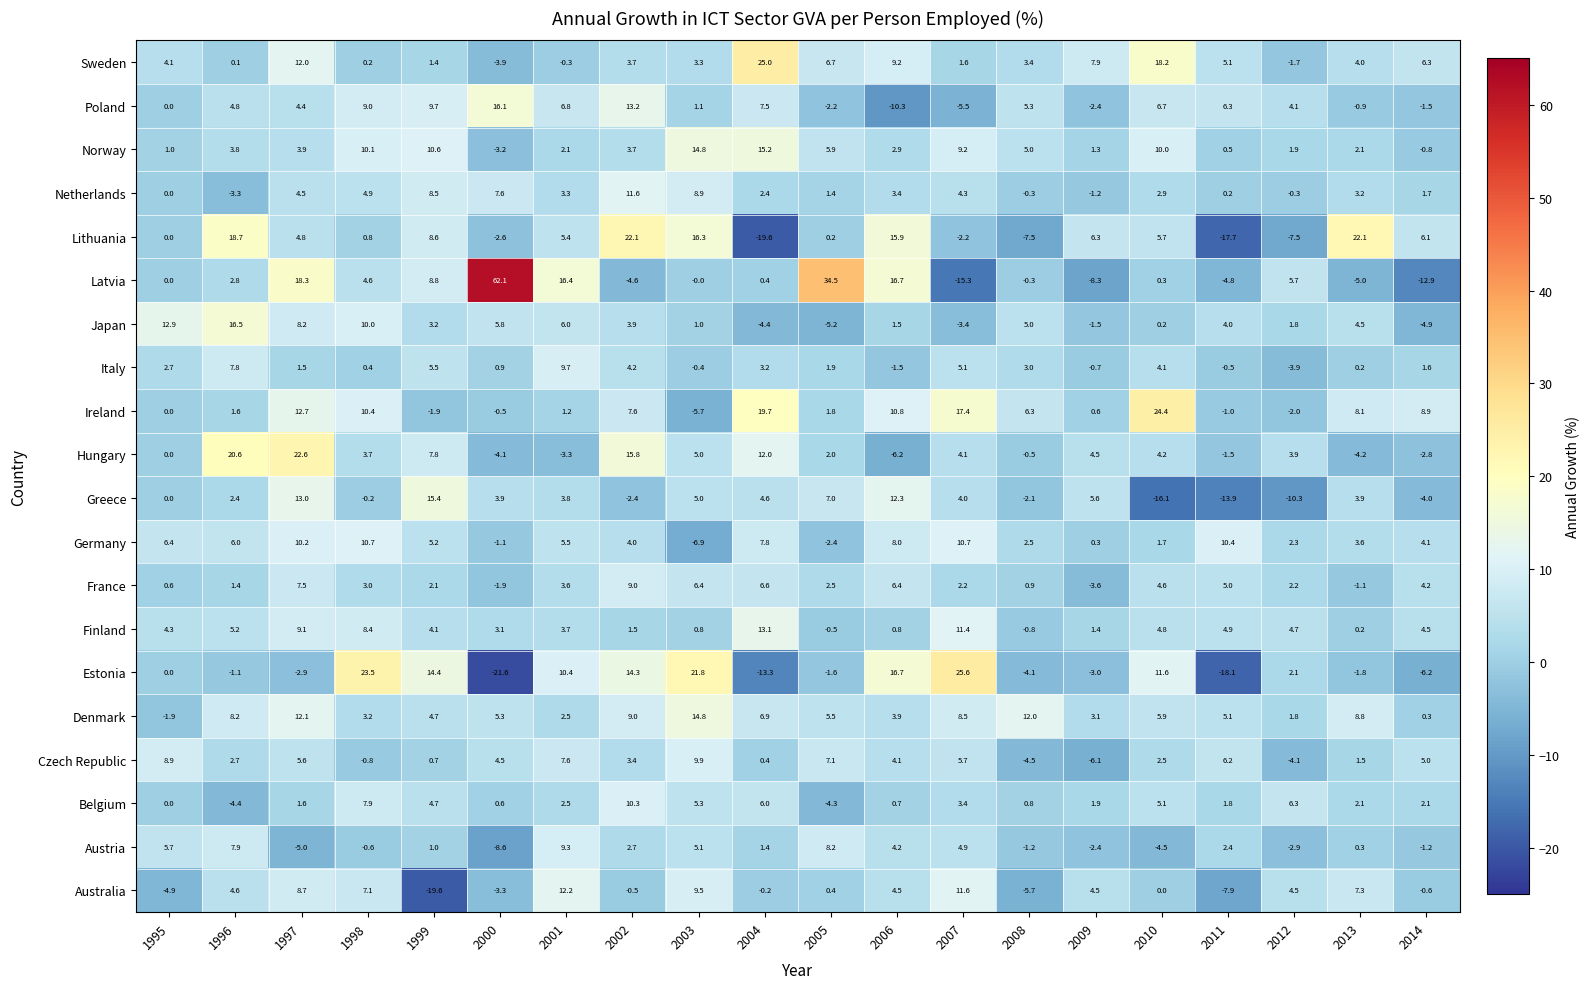

What is the difference between the Belgium values at 2014 and 2006?

1.4